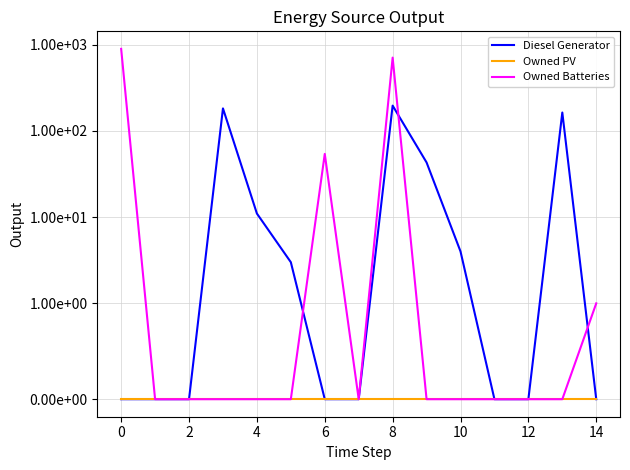

Rank the series by their maximum value, from highest to lowest.

Owned Batteries, Diesel Generator, Owned PV